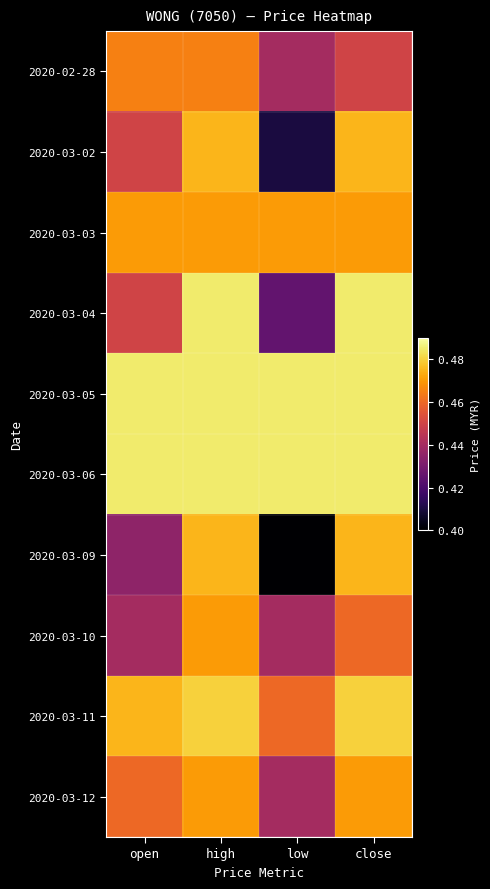

At which category is the sum across all series the highest?

high